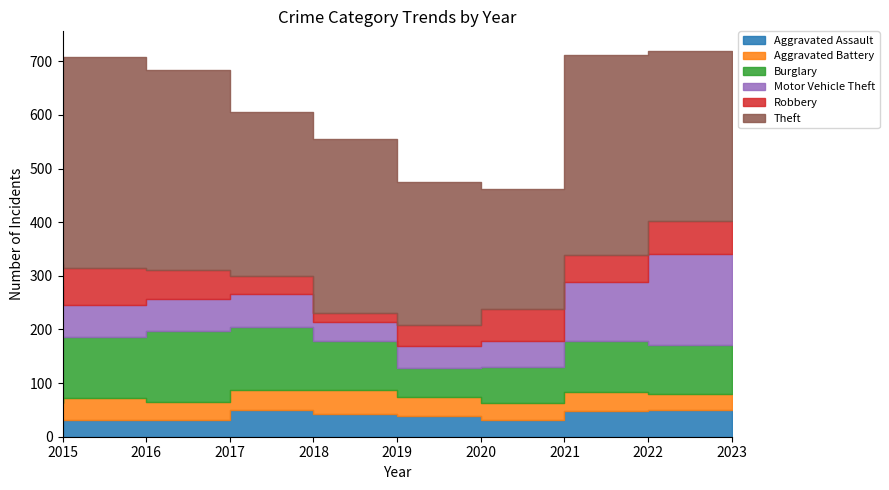

Reading left to right, what are all the values shown in this chart?

Aggravated Assault: 32	32	32	50	43	39	32	48	50
Aggravated Battery: 31	41	32	37	44	35	31	36	30
Burglary: 123	113	133	117	92	55	67	95	91
Motor Vehicle Theft: 96	59	59	63	35	40	49	110	170
Robbery: 41	69	55	33	17	40	59	50	61
Theft: 369	394	372	305	325	266	224	372	318